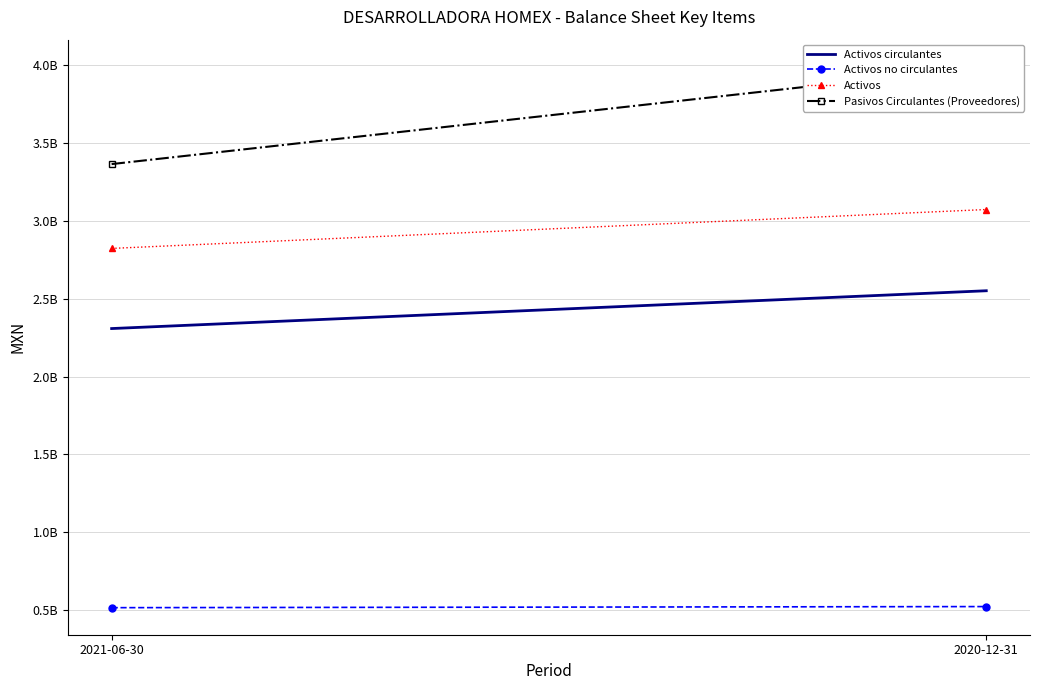

What position from the right is 2020-12-31?

1